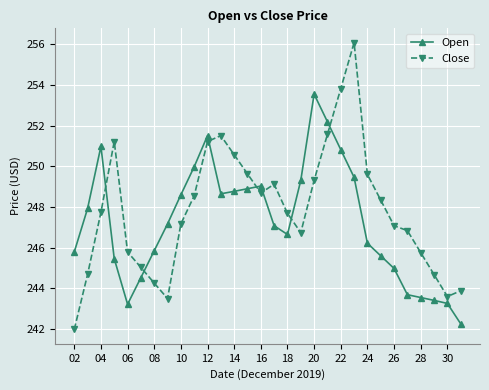

List the series in order of their overall mean, highest first.

Close, Open